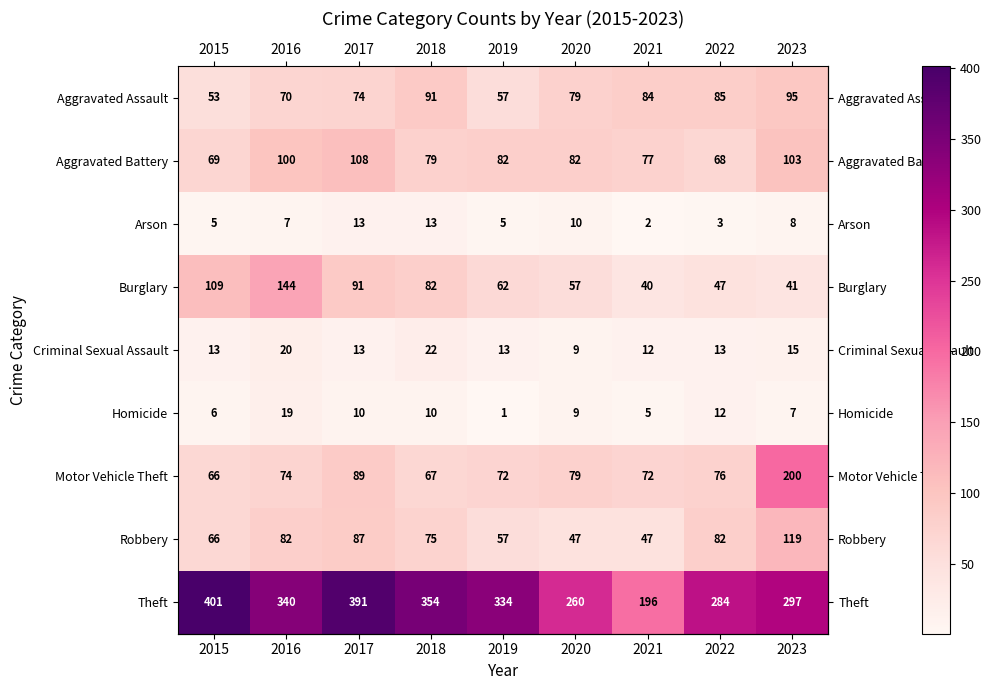

Read the Aggravated Battery value at 2020, to the nearest 10.

80